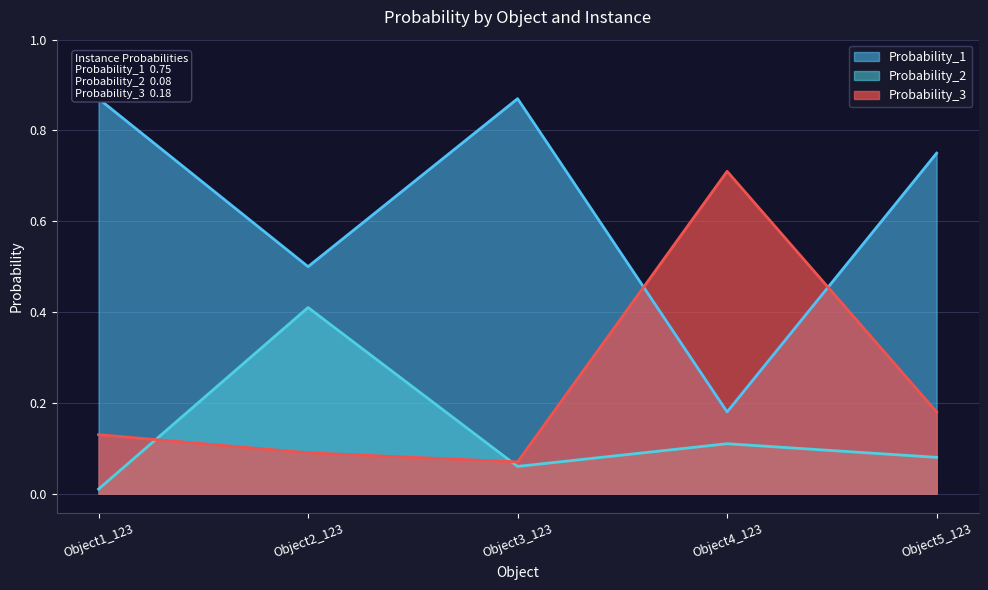

List the labels in order of Probability_2 value, largest first.

Object2_123, Object4_123, Object5_123, Object3_123, Object1_123